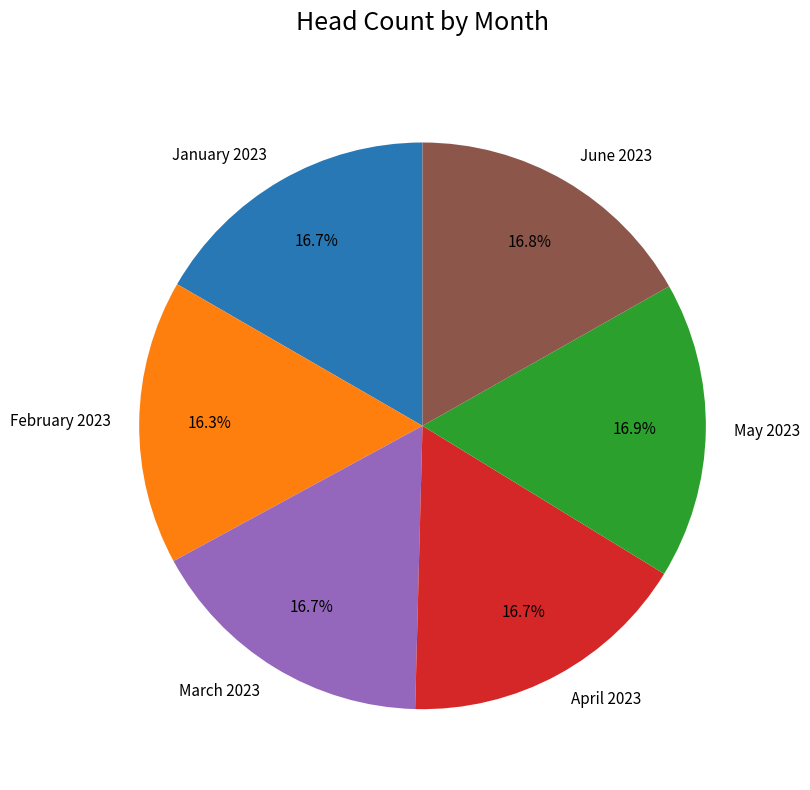

What is the ratio of the value at June 2023 to the value at May 2023?

1.0